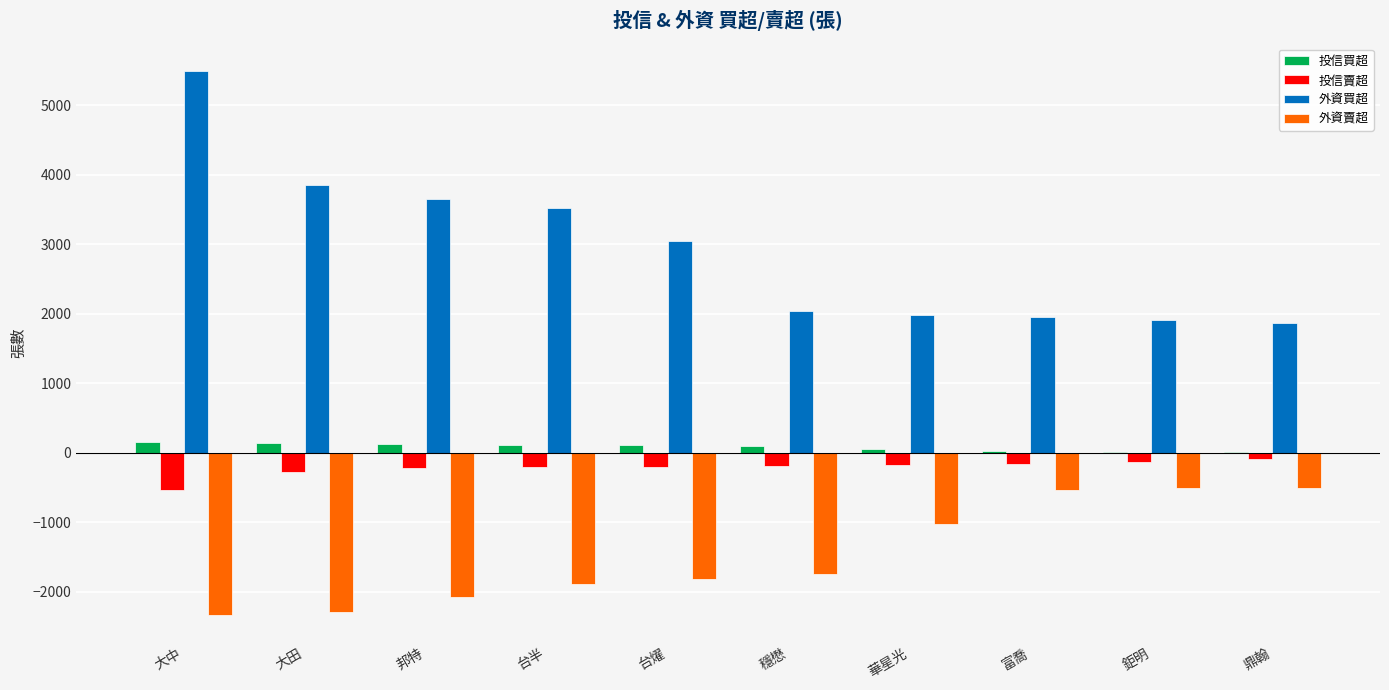

Is the value of 外資賣超 at 邦特 greater than the value of 投信買超 at 台燿?

No